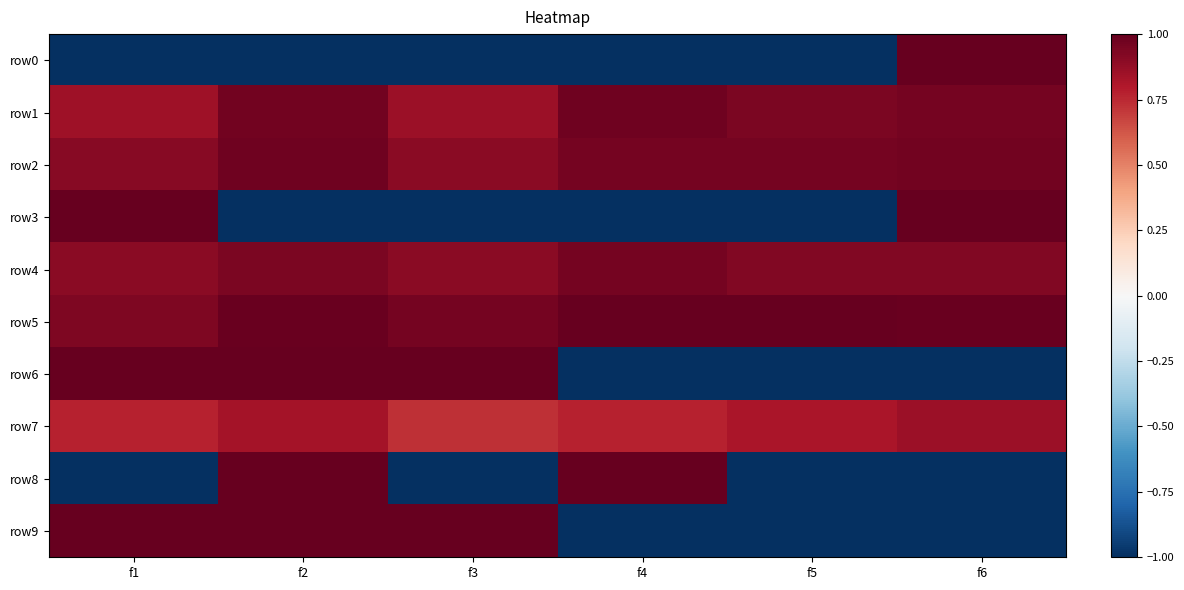

How many categories are shown in the chart?

6